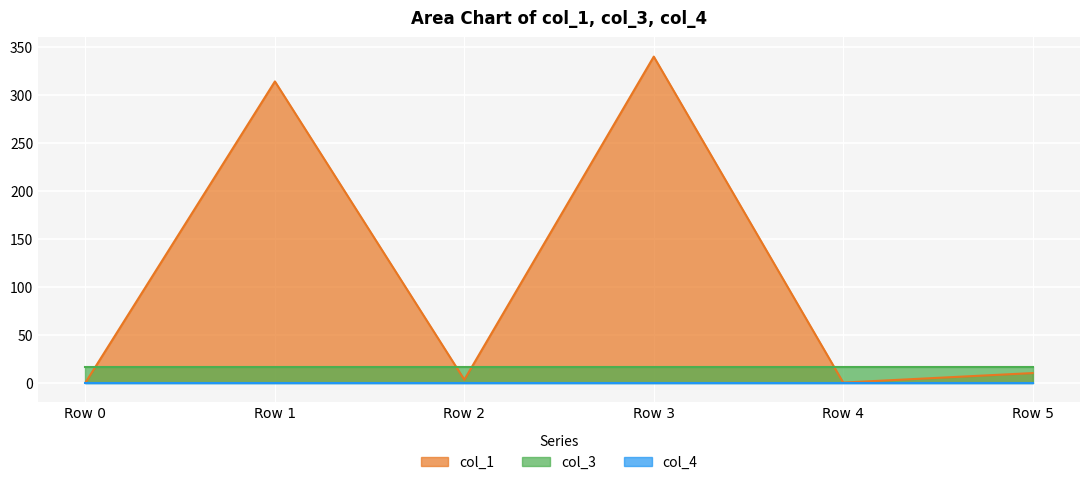

Which series ends up on top after the final intersection of col_1 and col_3?

col_3